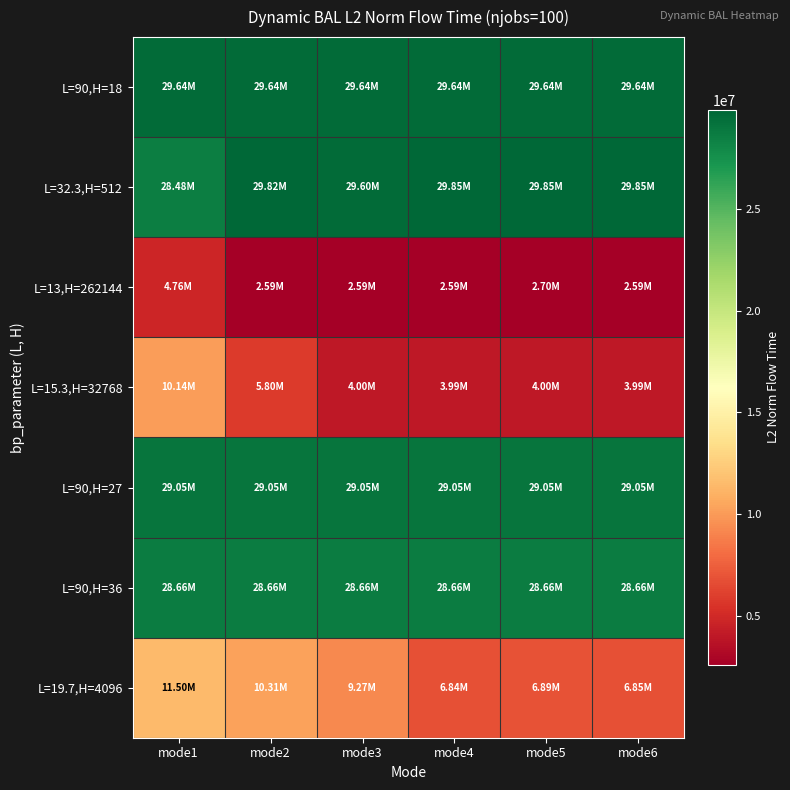

Which label corresponds to the largest value in the chart?

mode6